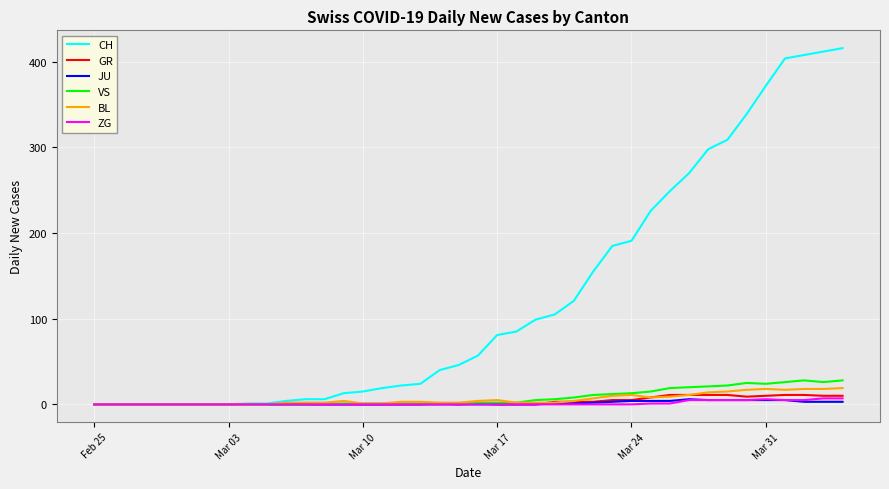

Does the chart display data point markers on the line(s)?

No